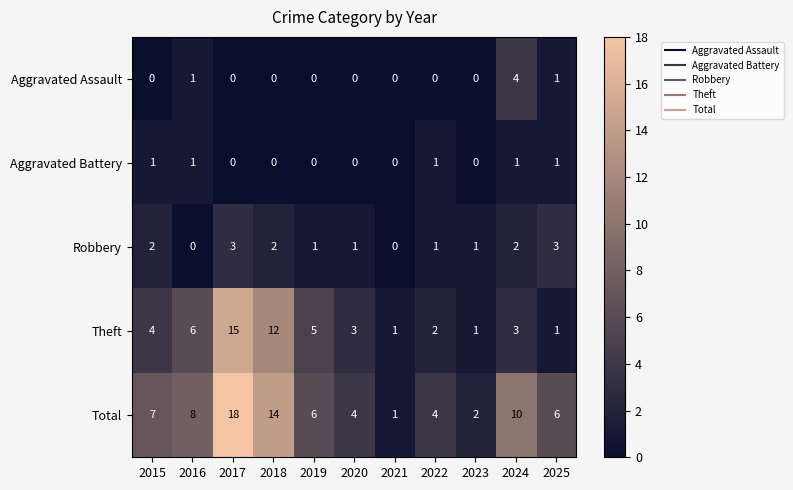

What is the sum of all Aggravated Assault values?

6